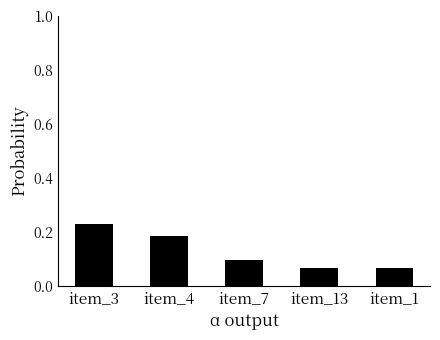

What position from the left is item_7?

3